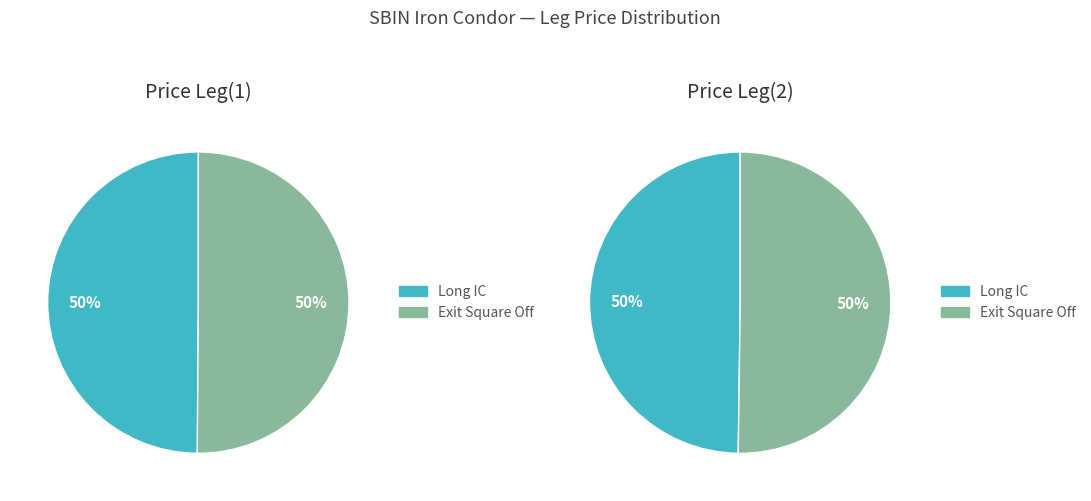

True or false: Long IC accounts for 35% of the total.

False